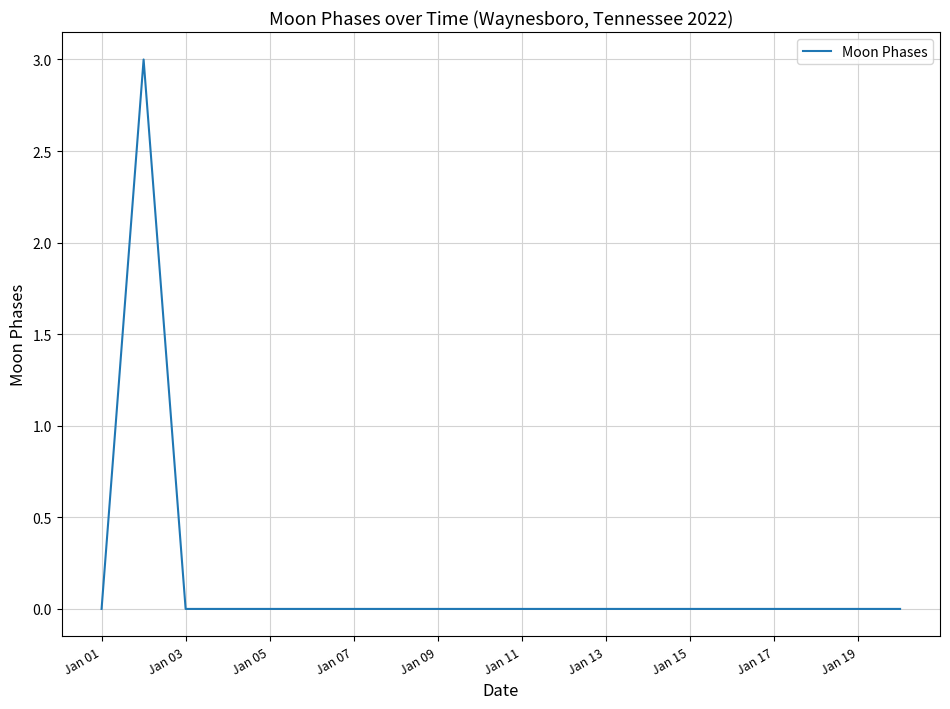

What is the difference between the maximum and minimum values?

3